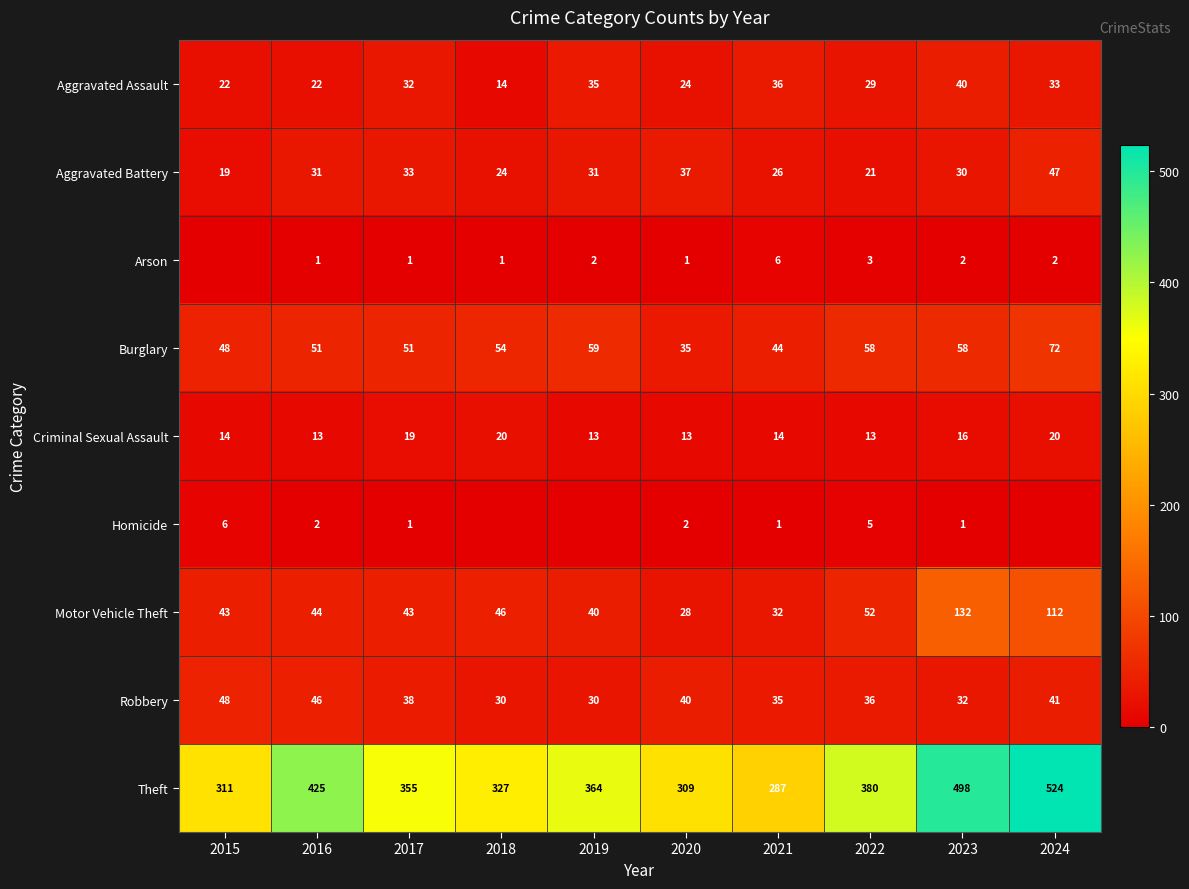

At 2022, list the series in order from smallest to largest.

Arson, Homicide, Criminal Sexual Assault, Aggravated Battery, Aggravated Assault, Robbery, Motor Vehicle Theft, Burglary, Theft